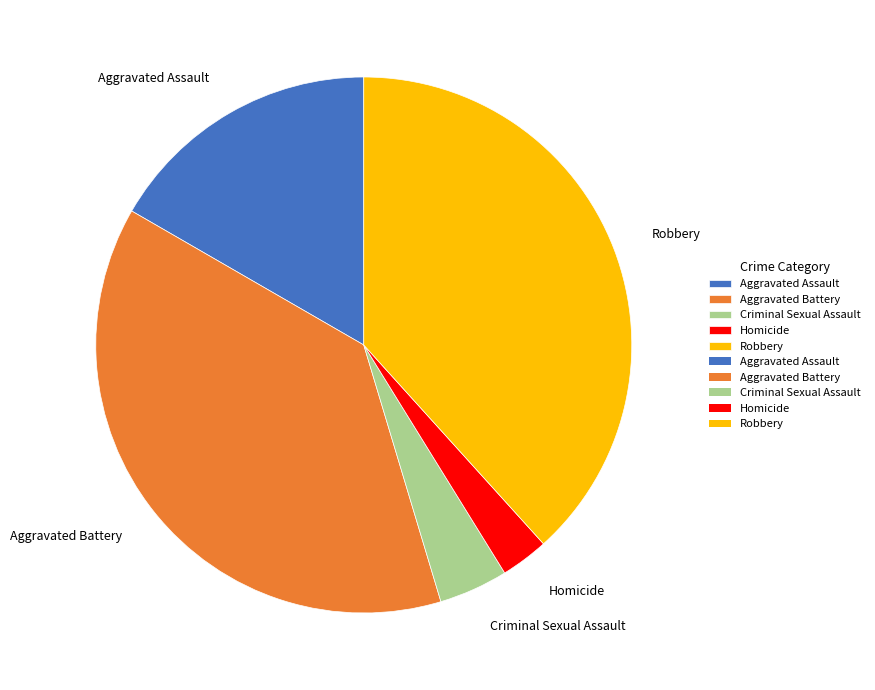

Does any single category account for the majority?

No